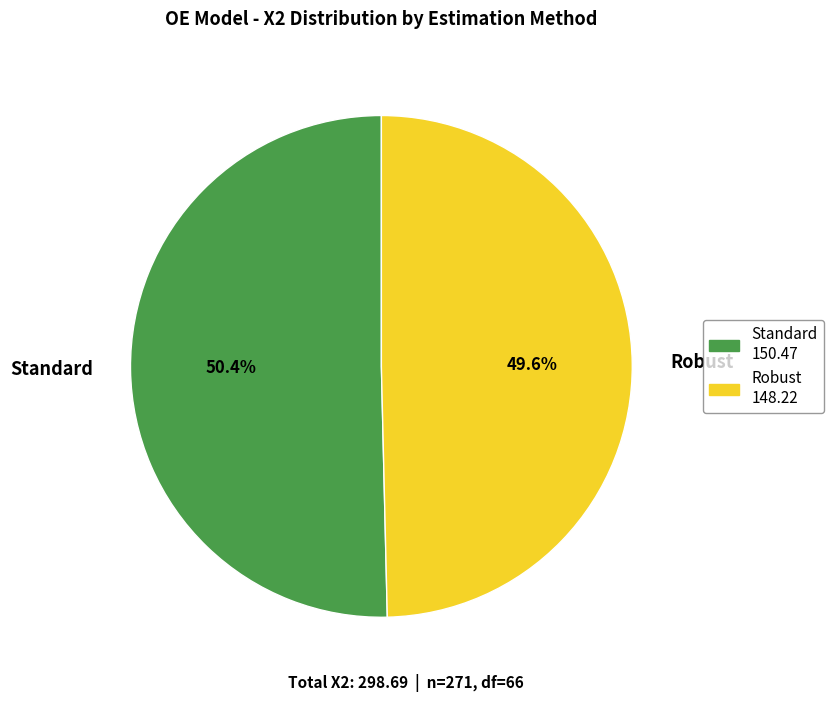

To the nearest percent, what portion does Robust represent?

50%